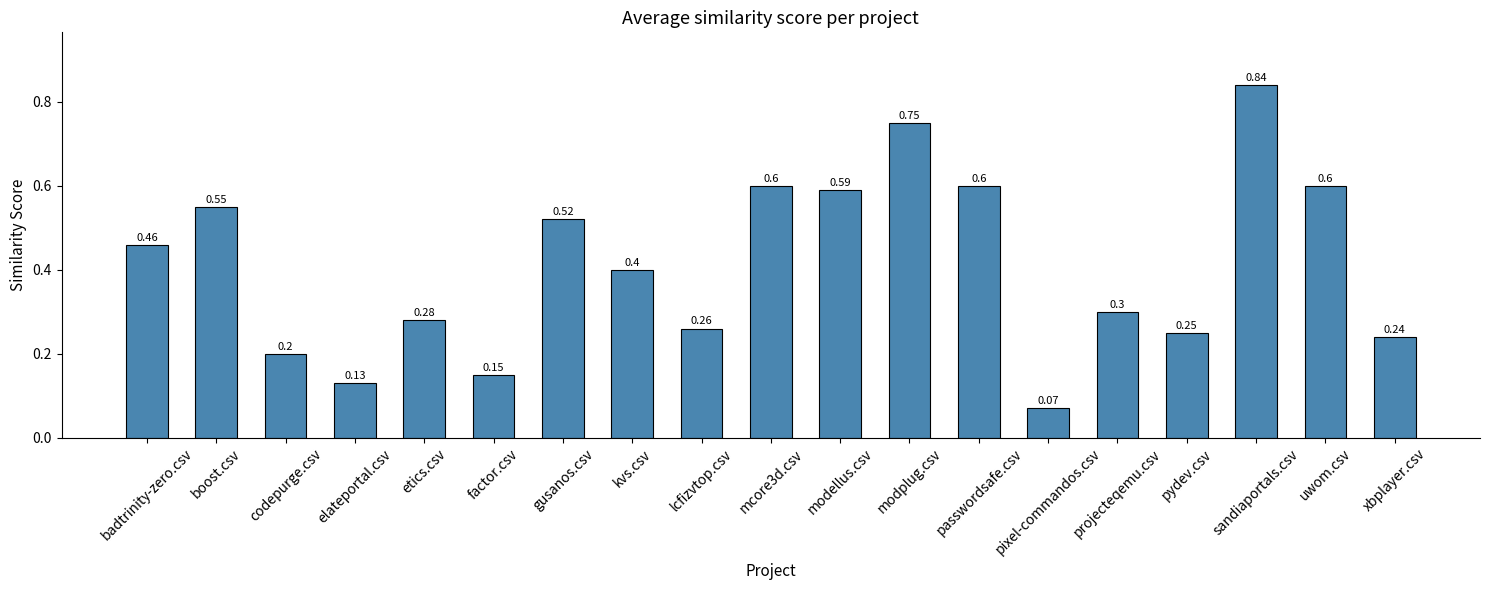

The value at modplug.csv is 1.3. True or false?

False